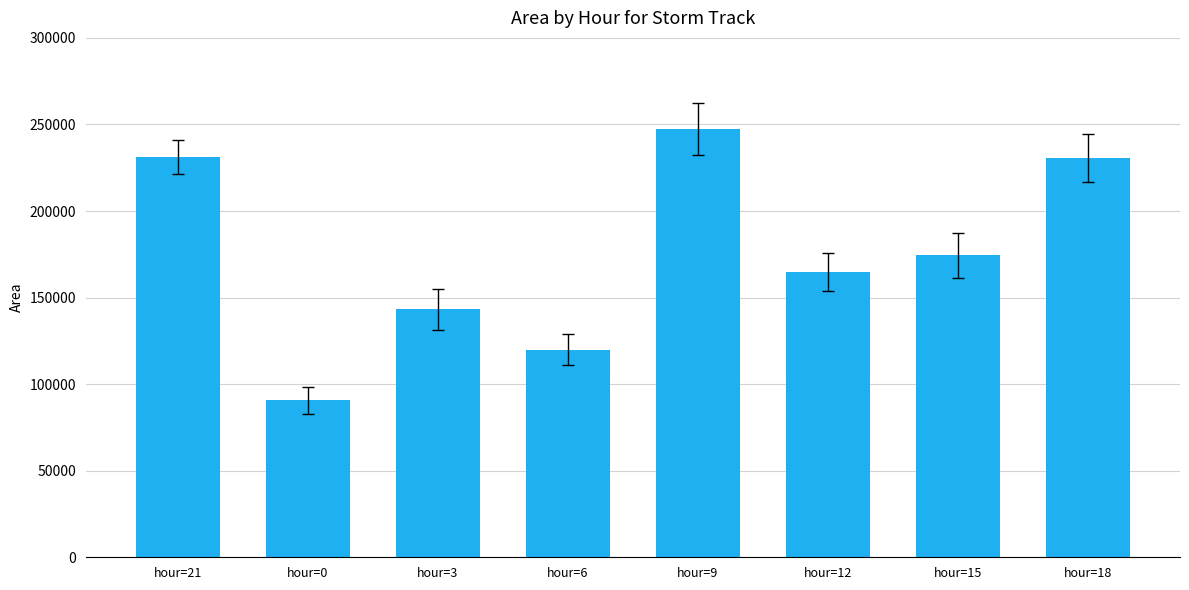

What position from the right is hour=3?

6